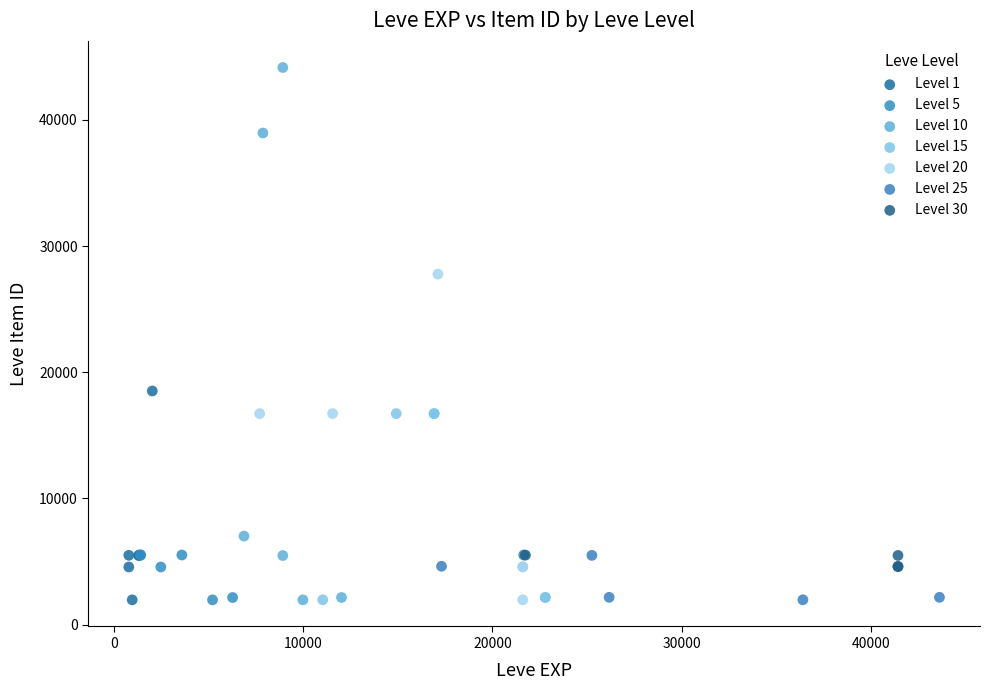

Which series contains the highest Y value?

Level 10